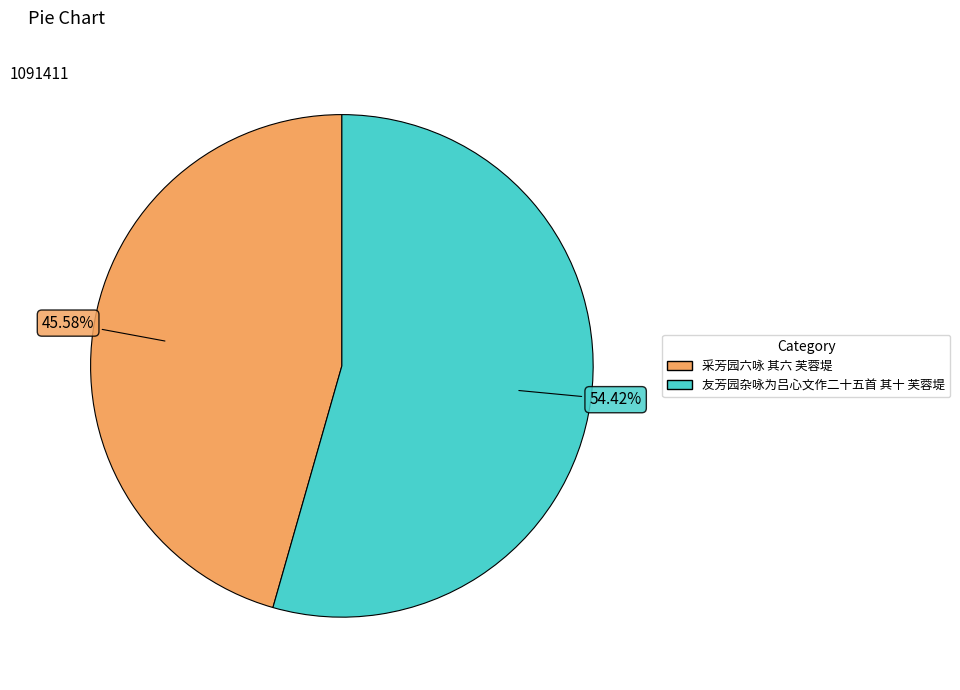

What percentage is NOT represented by 采芳园六咏 其六 芙蓉堤?

54.4%